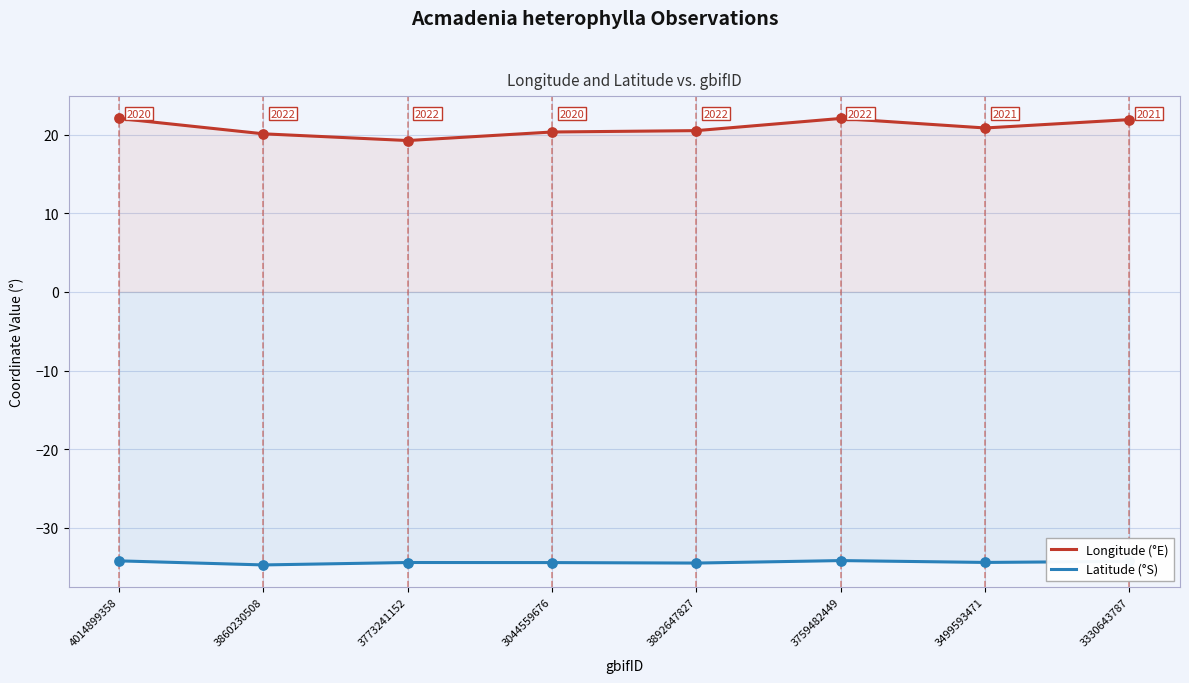

Which series contains the lowest Y value?

Latitude (°S)